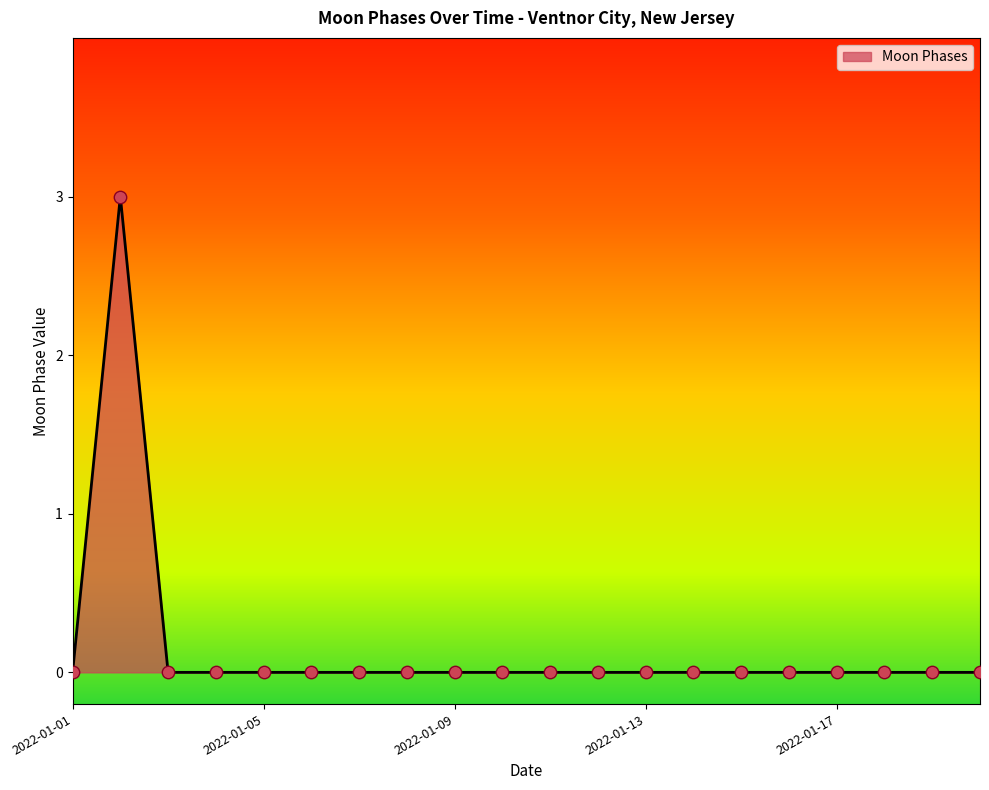

What is the maximum value shown in the chart?

3